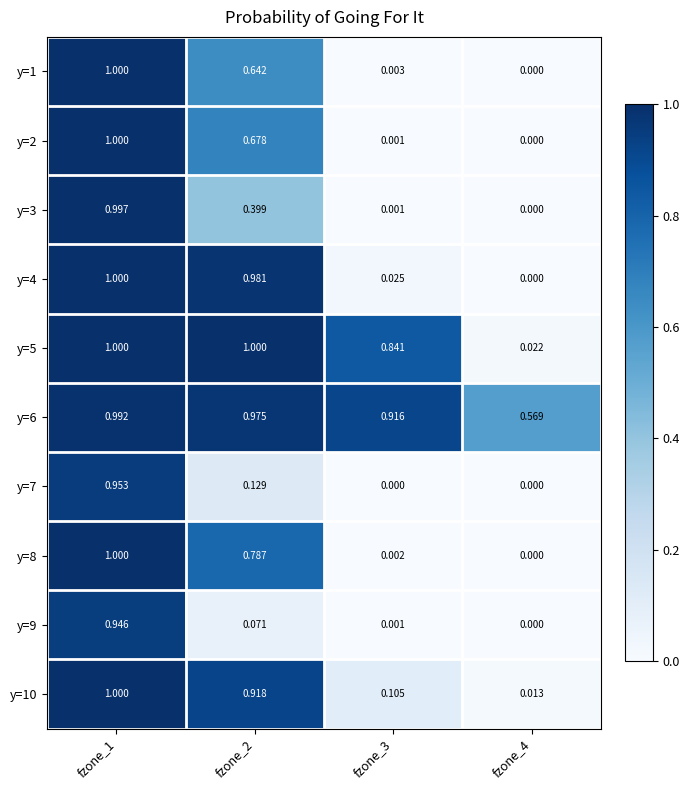

Is the value of y=7 at fzone_1 greater than the value of y=6 at fzone_1?

No